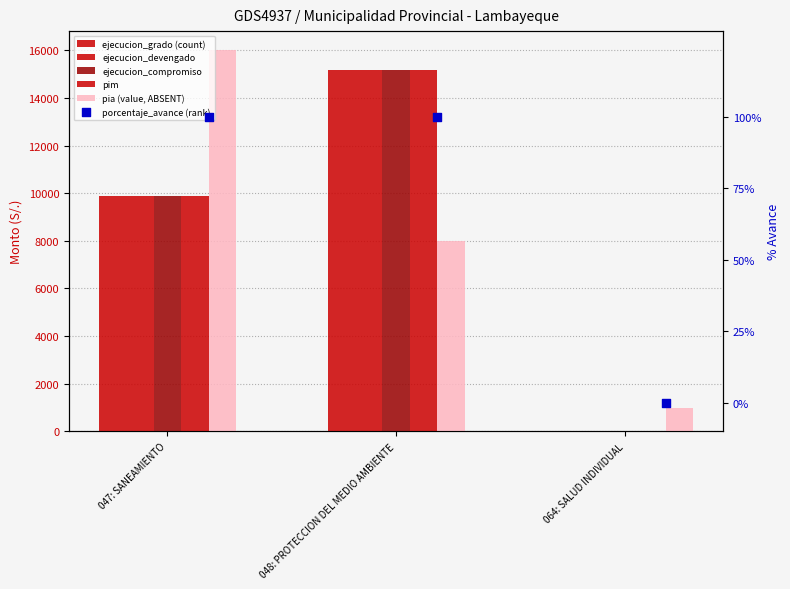

What is the total value across all series at 047: SANEAMIENTO?

55562